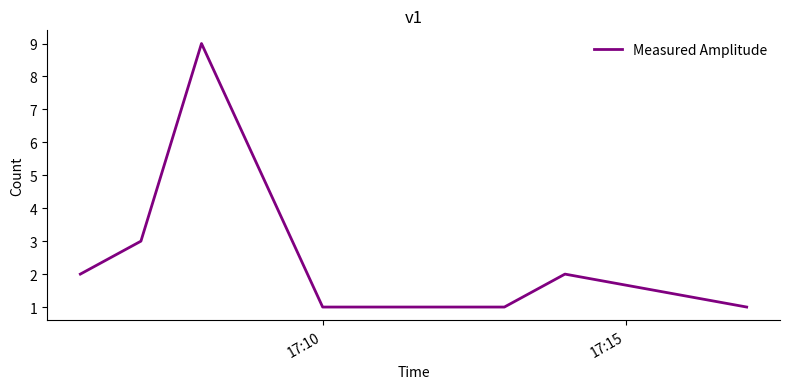

How many interior local peaks (higher than both neighbors) does the data have?

2